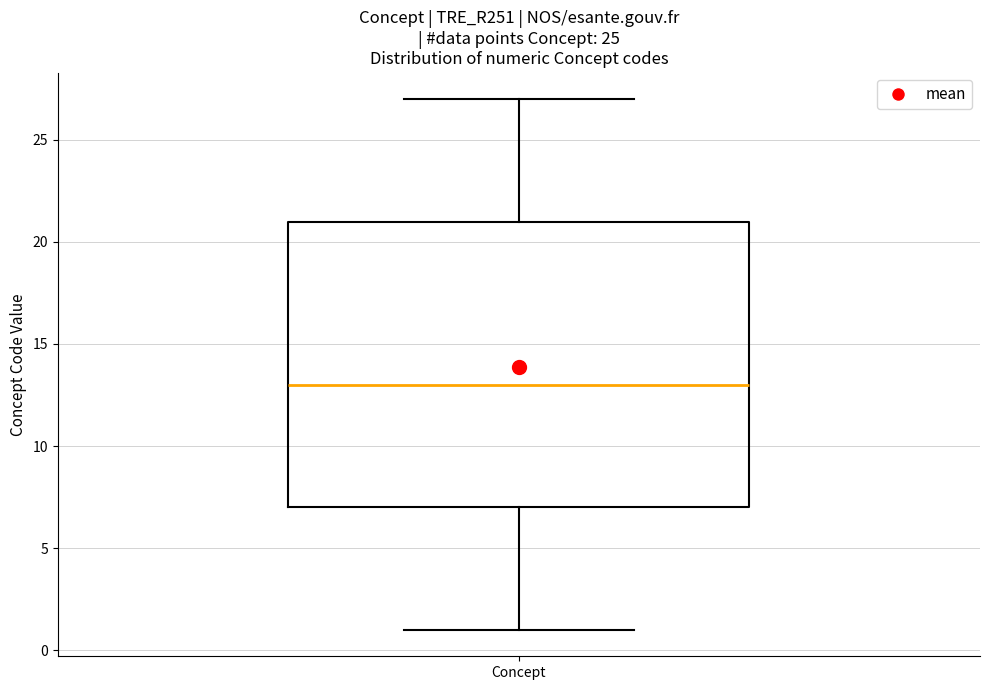

Where does the lower whisker of the box for Concept end on the y-axis? The values are not printed on the chart, so give them approximately, as read against the axis.

1